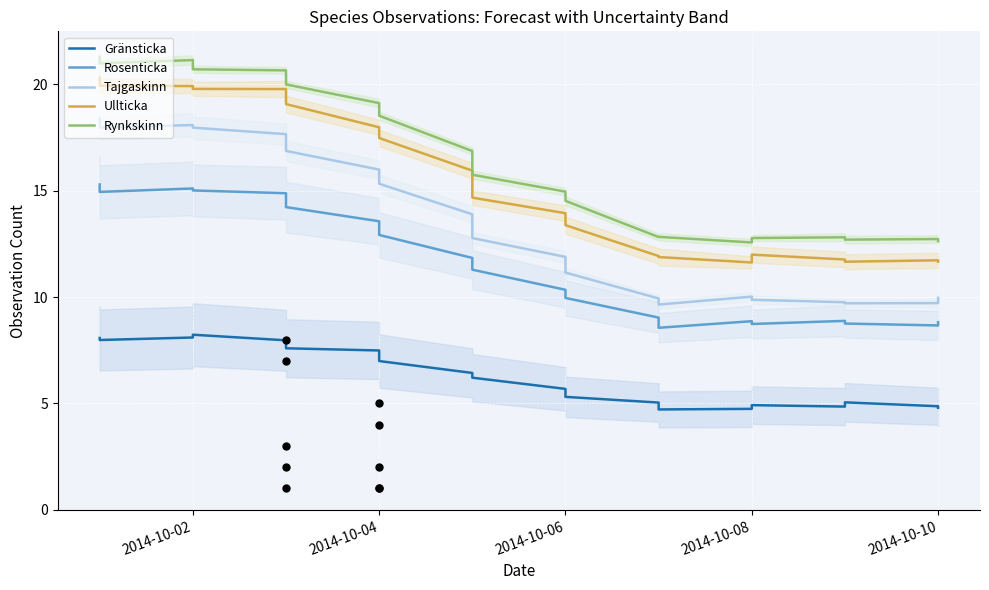

Which series has the largest total across all categories?

Rynkskinn